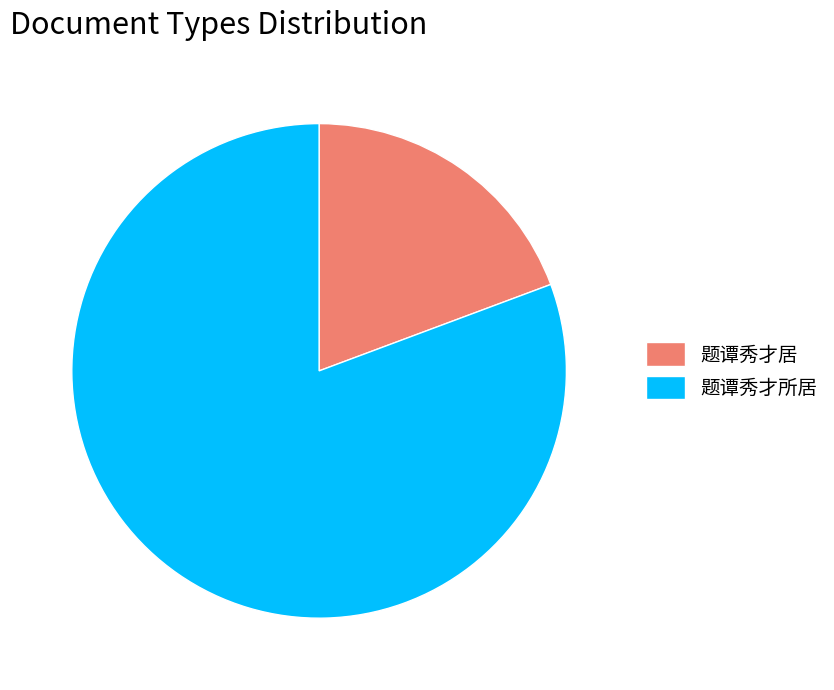

True or false: 题谭秀才所居 accounts for 81% of the total.

True